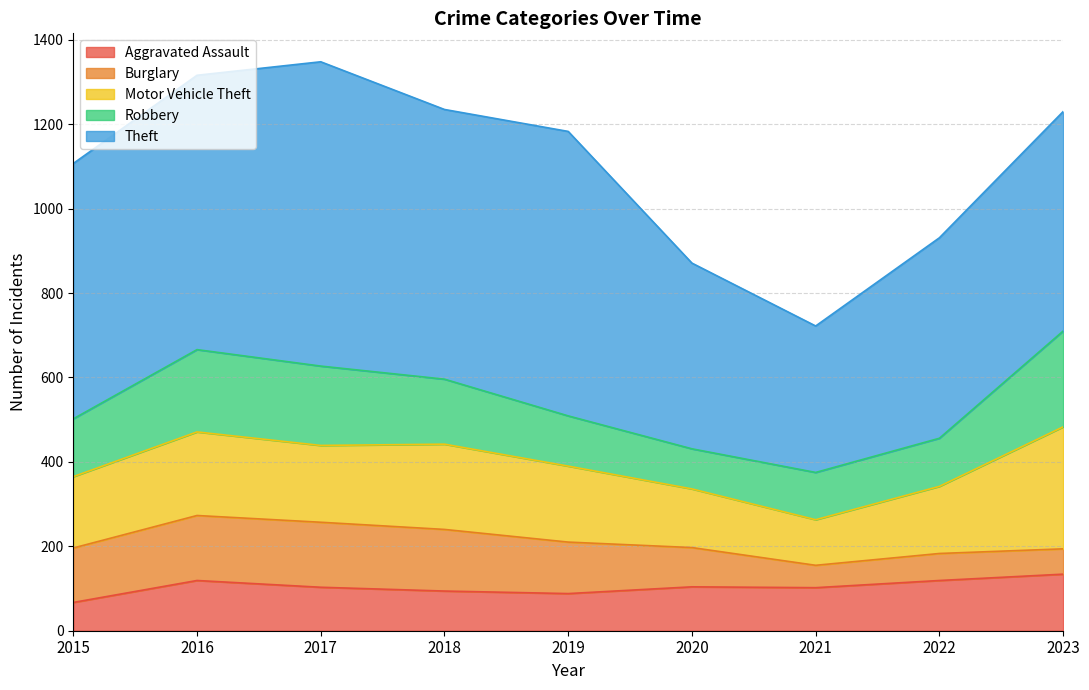

List the labels in order of Burglary value, smallest first.

2021, 2023, 2022, 2020, 2019, 2015, 2018, 2016, 2017